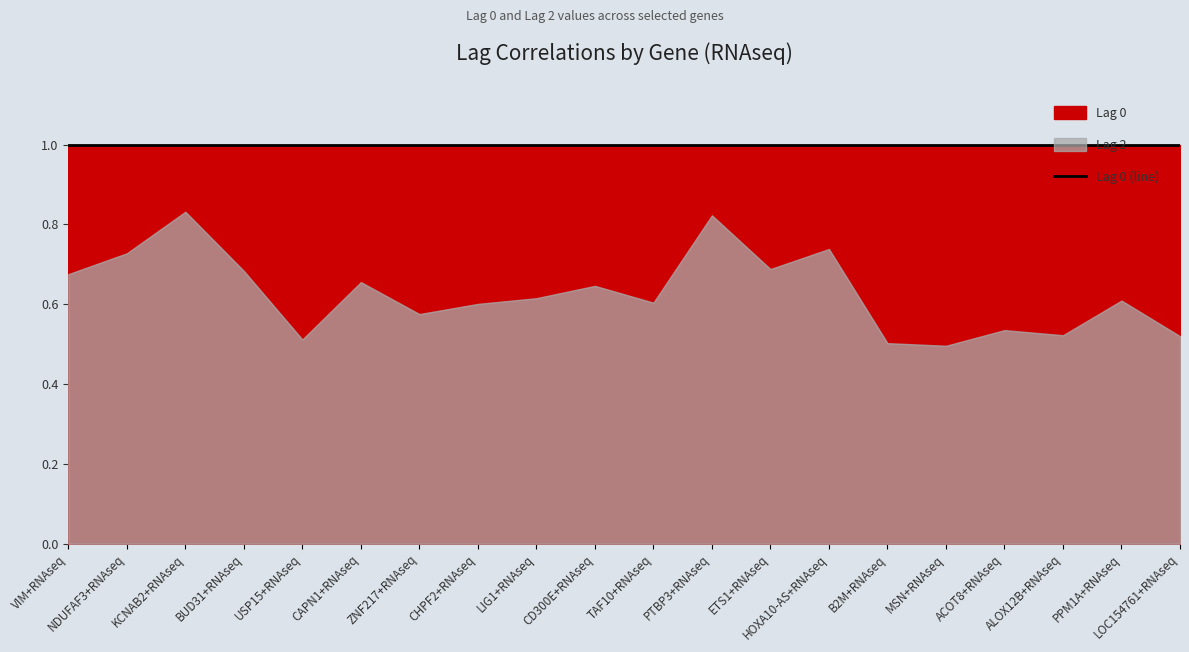

Reading left to right, transcribe all the data shown in this chart.

Lag 2: 0.7	0.7	0.8	0.7	0.5	0.7	0.6	0.6	0.6	0.6	0.6	0.8	0.7	0.7	0.5	0.5	0.5	0.5	0.6	0.5
Lag 0: 1.0	1.0	1.0	1.0	1.0	1.0	1.0	1.0	1.0	1.0	1.0	1.0	1.0	1.0	1.0	1.0	1.0	1.0	1.0	1.0